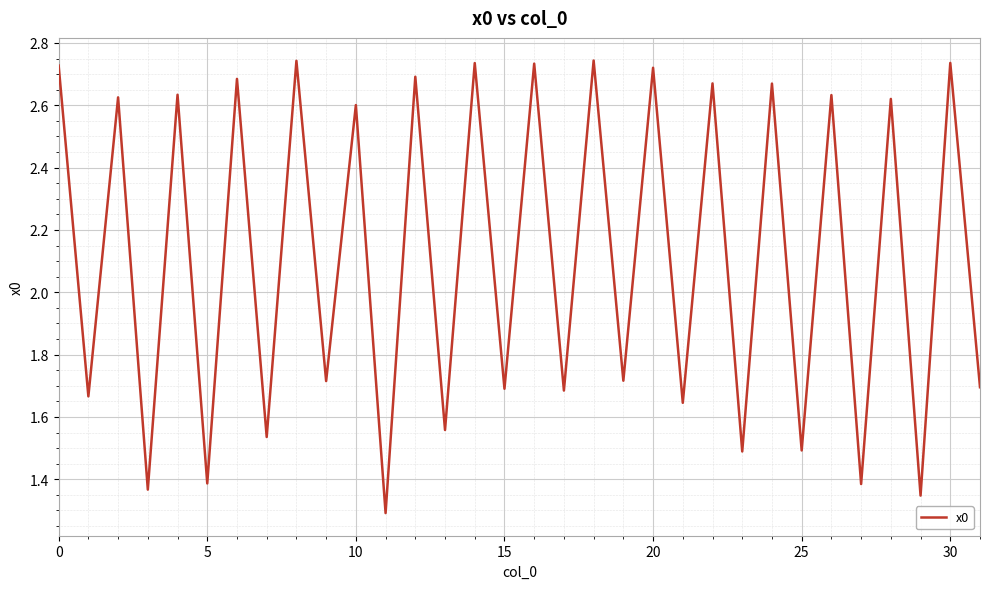

Count the number of categories in the chart.

32